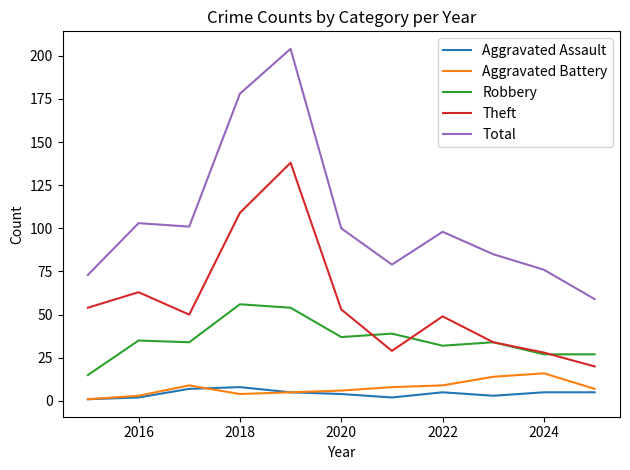

Reading left to right, transcribe all the data shown in this chart.

Aggravated Assault: 1	2	7	8	5	4	2	5	3	5	5
Aggravated Battery: 1	3	9	4	5	6	8	9	14	16	7
Robbery: 15	35	34	56	54	37	39	32	34	27	27
Theft: 54	63	50	109	138	53	29	49	34	28	20
Total: 73	103	101	178	204	100	79	98	85	76	59